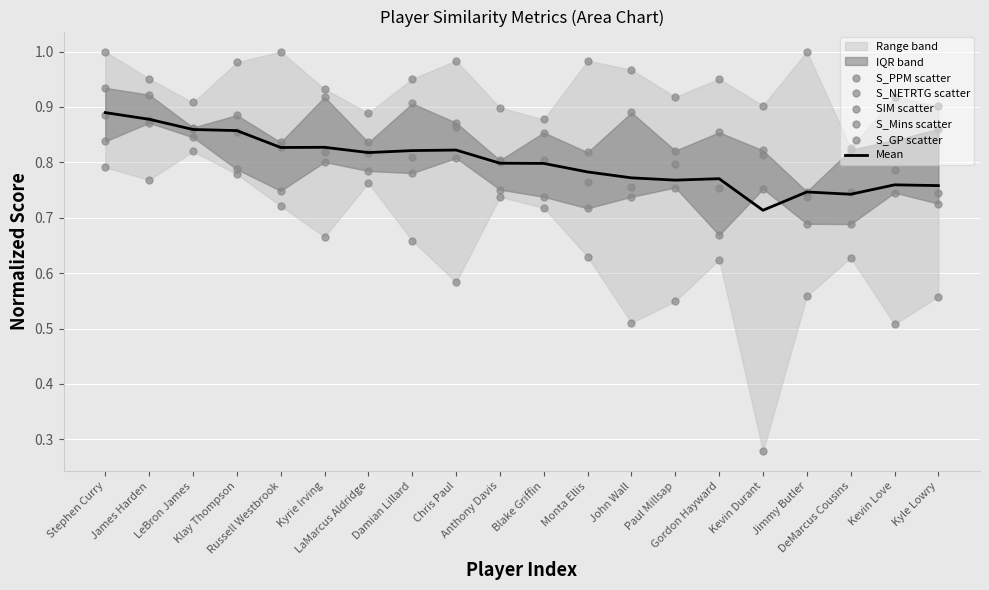

At how many categories does at least one series exceed 0?

20